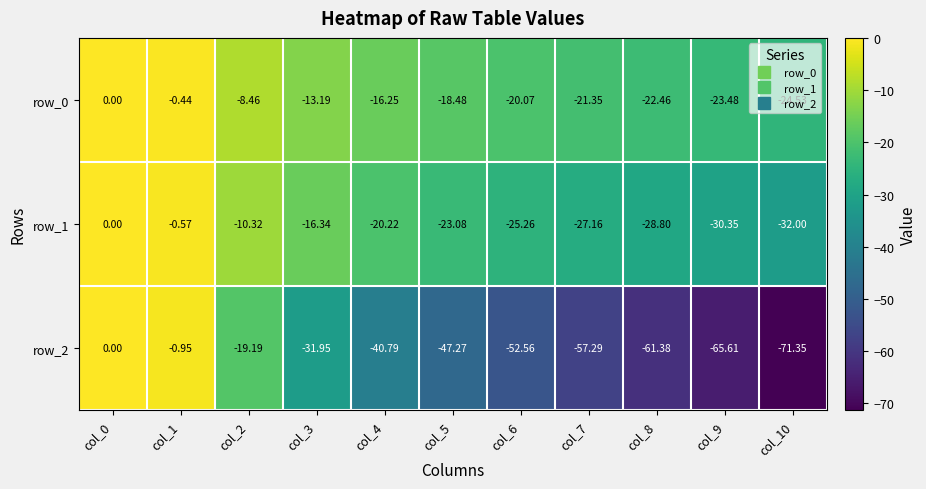

Which series changed the most between col_2 and col_3?

row_2